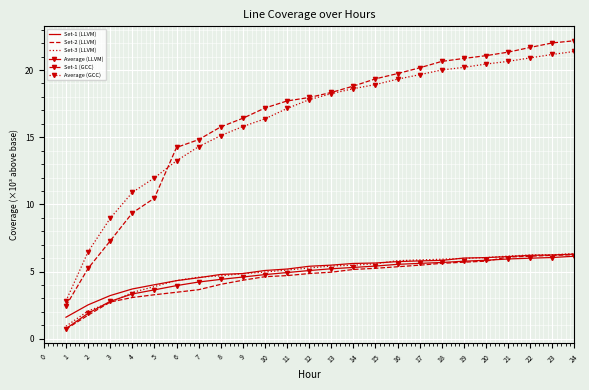

What is the minimum value shown in the chart?

0.7